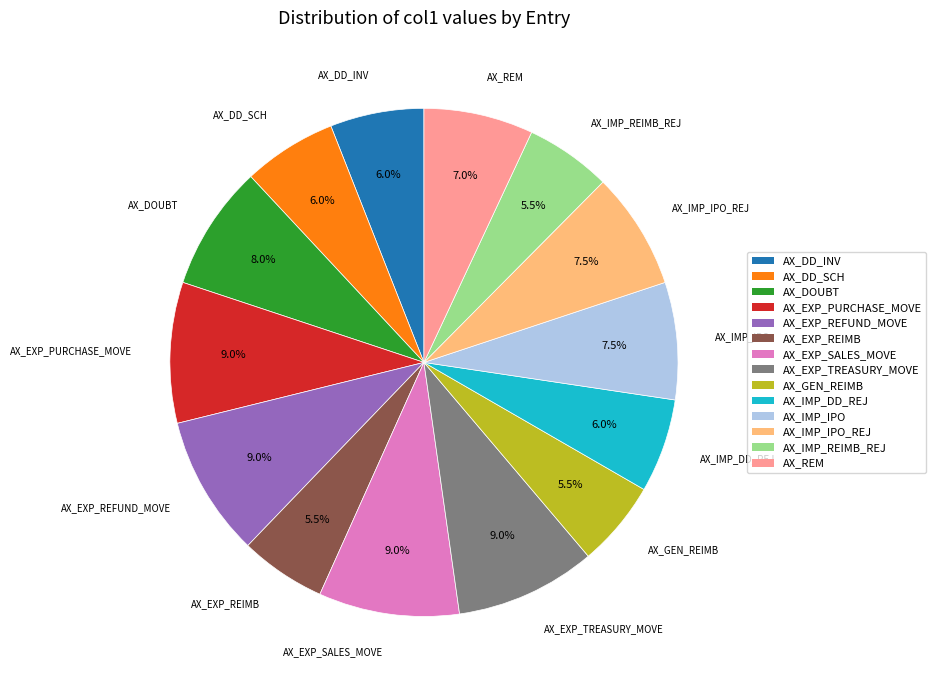

Approximately how many times larger is the value at AX_DD_SCH compared to AX_EXP_REIMB?

1.1